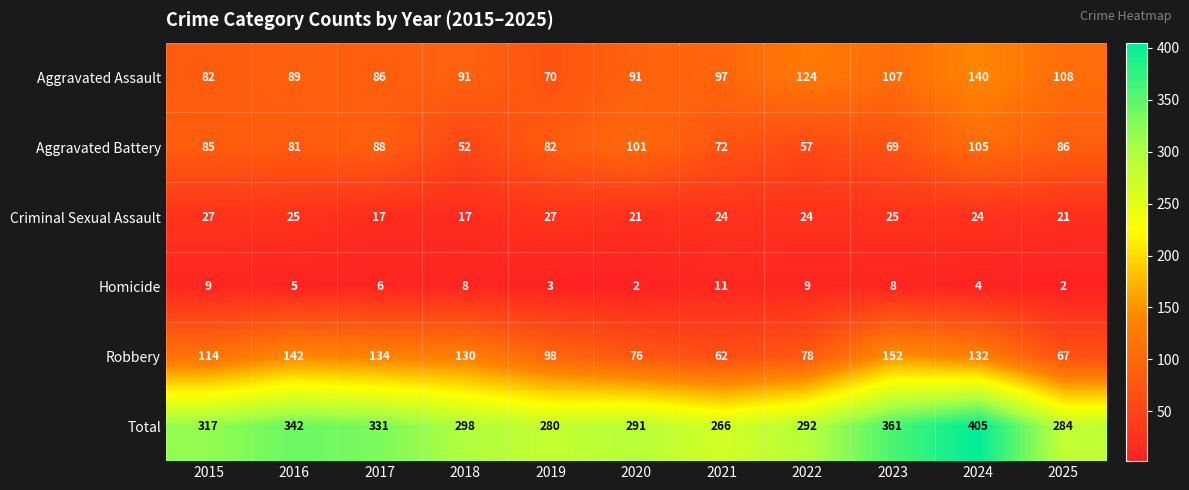

Is it true that Homicide equals 5 at 2015?

False